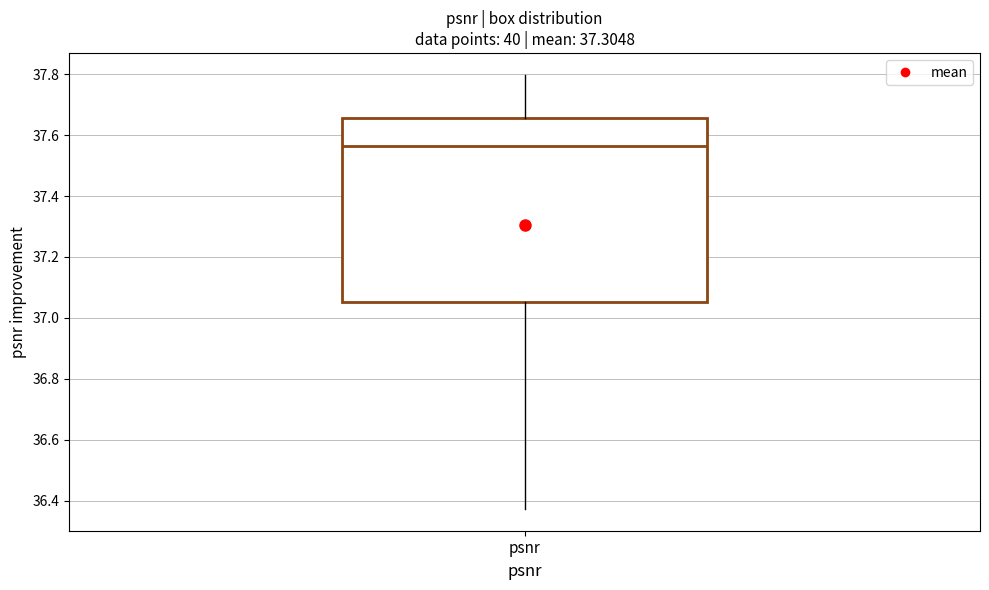

Read this box plot against the y-axis: the position of the median line, the range covered by the box, and the ends of both whiskers. The values are not printed on the chart, so give them approximately, as read against the axis.

median 37.56, box 37.06 to 37.66, whiskers 36.38 to 37.80